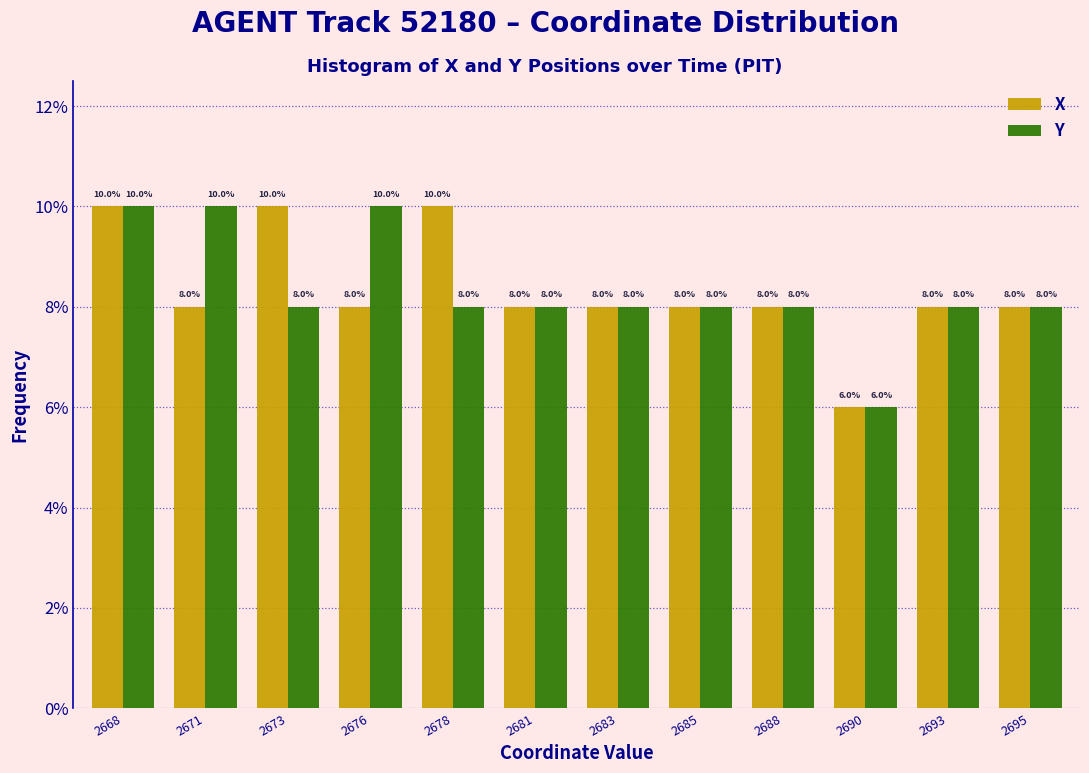

Reading right to left, extract all data points from this chart.

X: 8	8	6	8	8	8	8	10	8	10	8	10
Y: 8	8	6	8	8	8	8	8	10	8	10	10